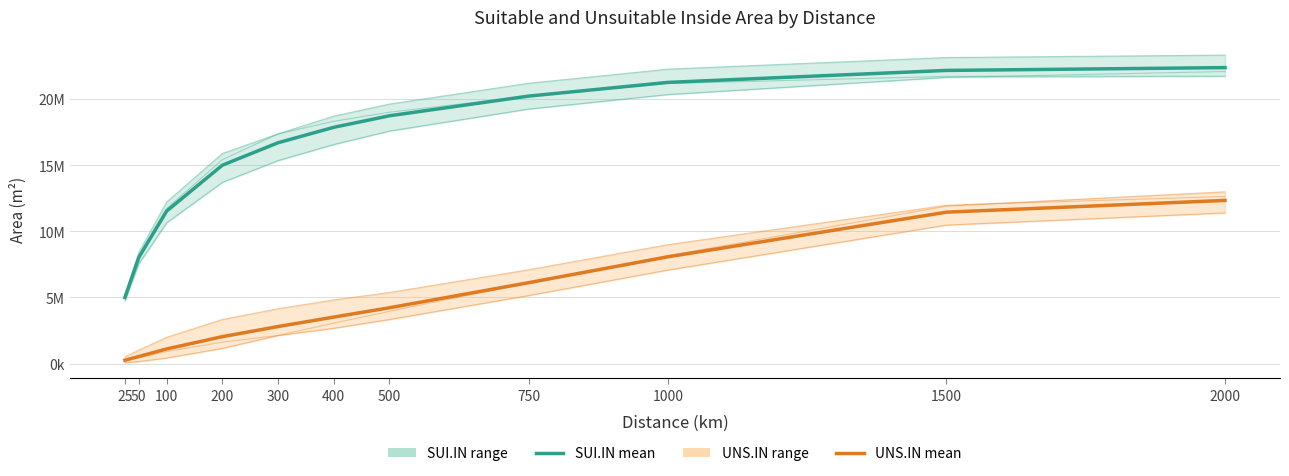

At 300, list the series in order from smallest to largest.

UNS.IN (Area) mean, SUI.IN (Area) mean